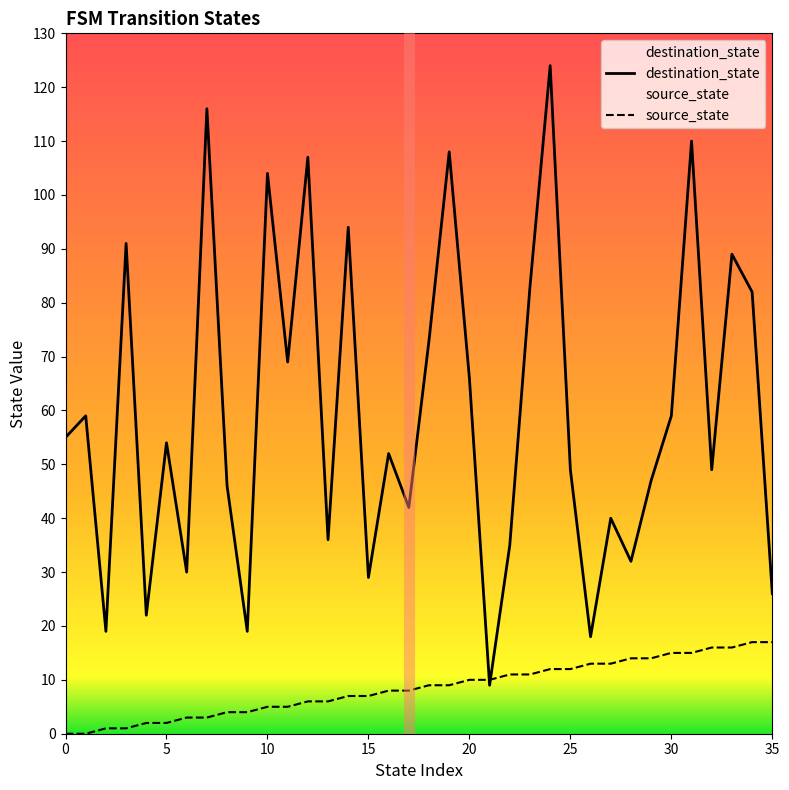

Is the value of destination_state at 7 greater than the value of source_state at 8?

Yes